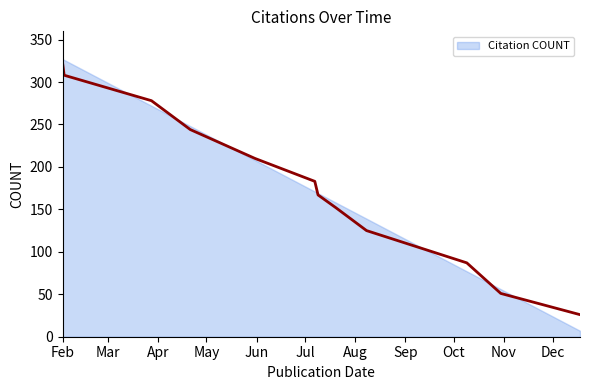

How many values exceed 183?

5